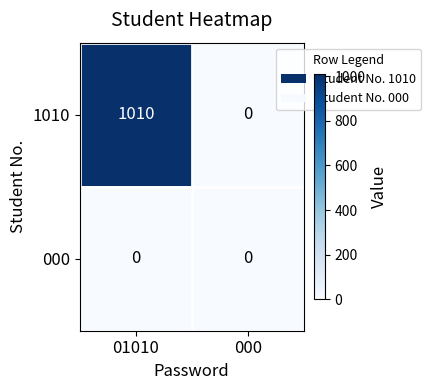

The 1010 series shows -362 at 000. True or false?

False